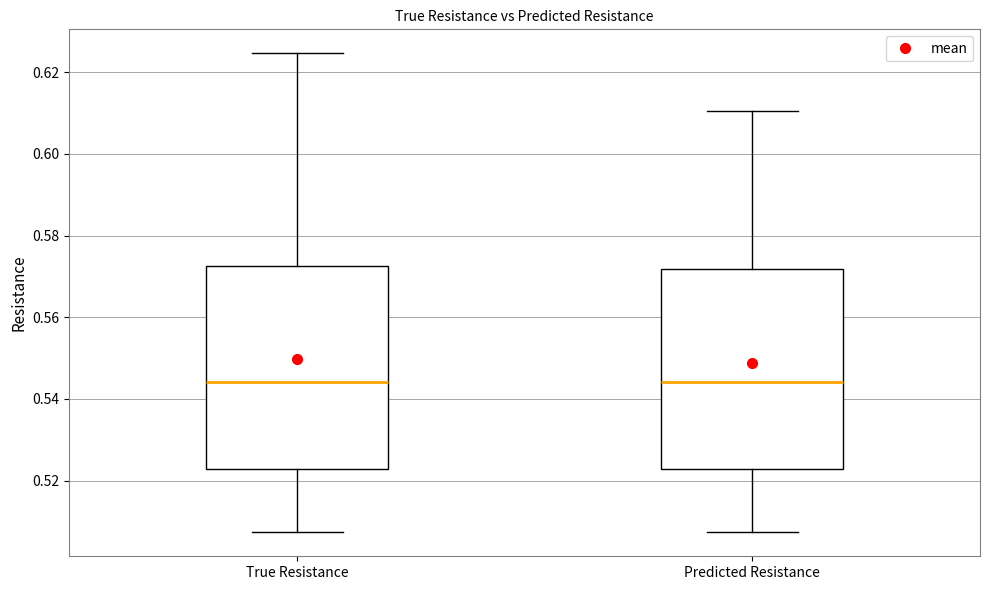

Where does the upper whisker of the box for Predicted Resistance end on the y-axis? The values are not printed on the chart, so give them approximately, as read against the axis.

0.610